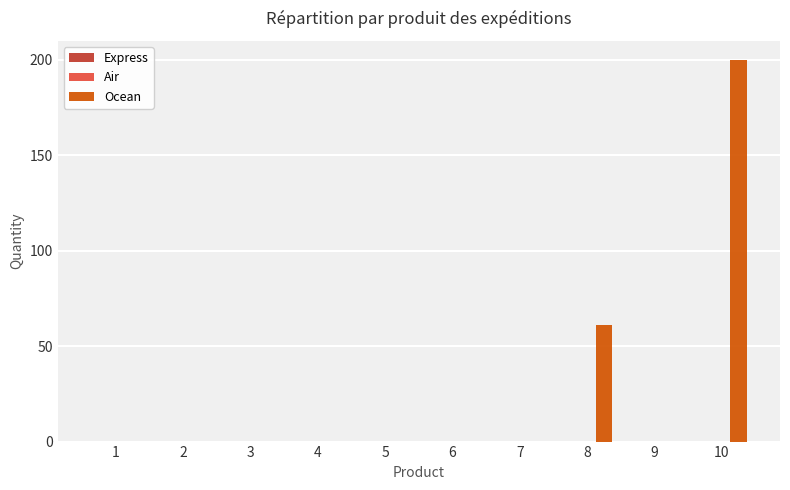

How many series are shown in this chart?

1